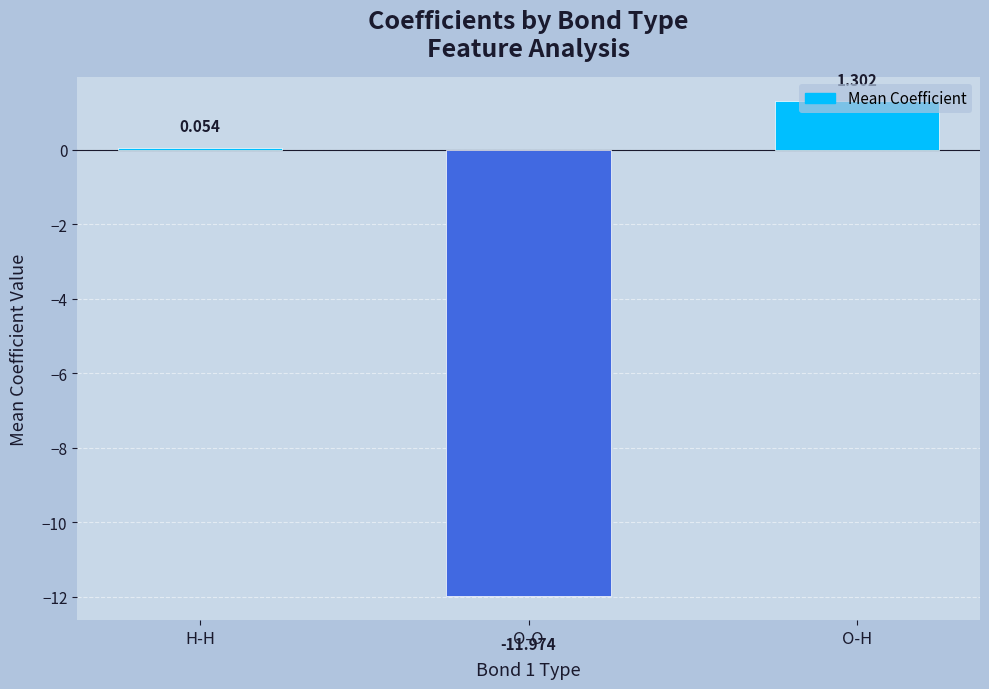

At which category does the chart reach its peak across all series?

O-H